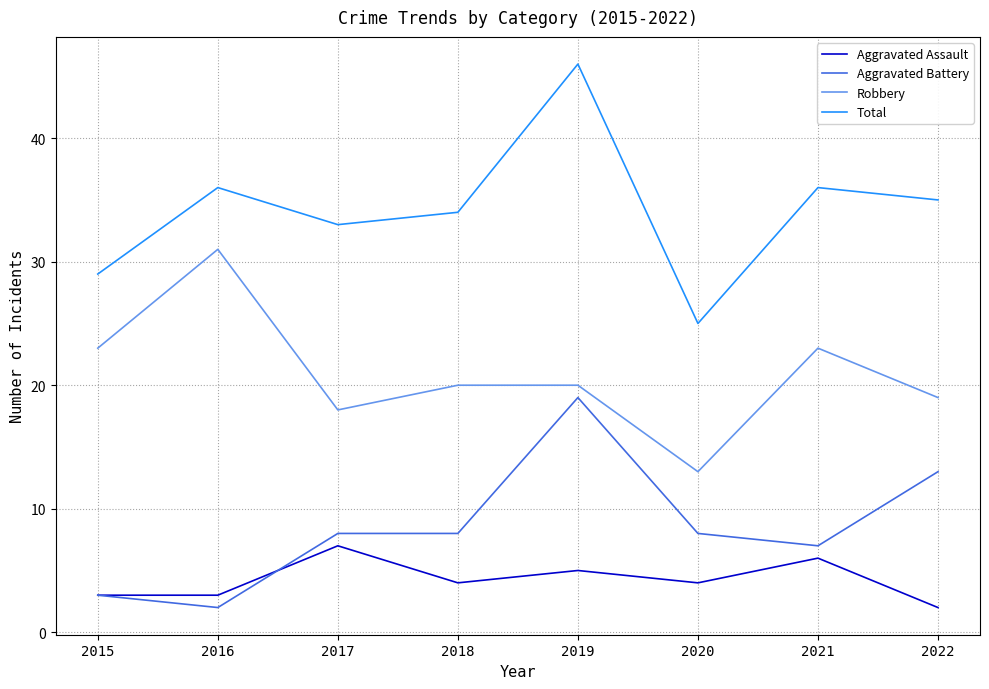

What is the difference between the Aggravated Assault values at 2020 and 2016?

1